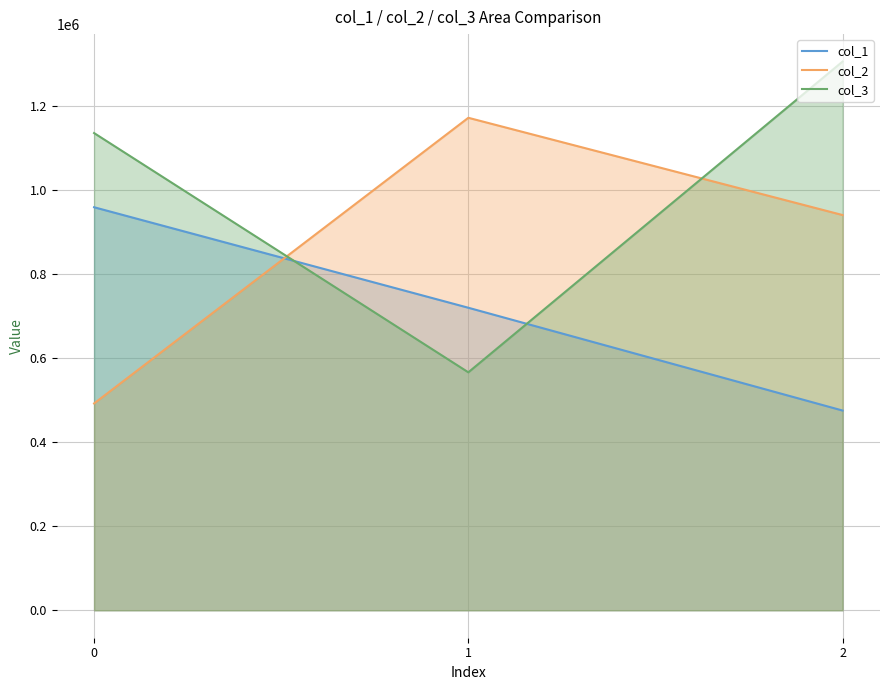

At which category does the chart reach its minimum across all series?

2